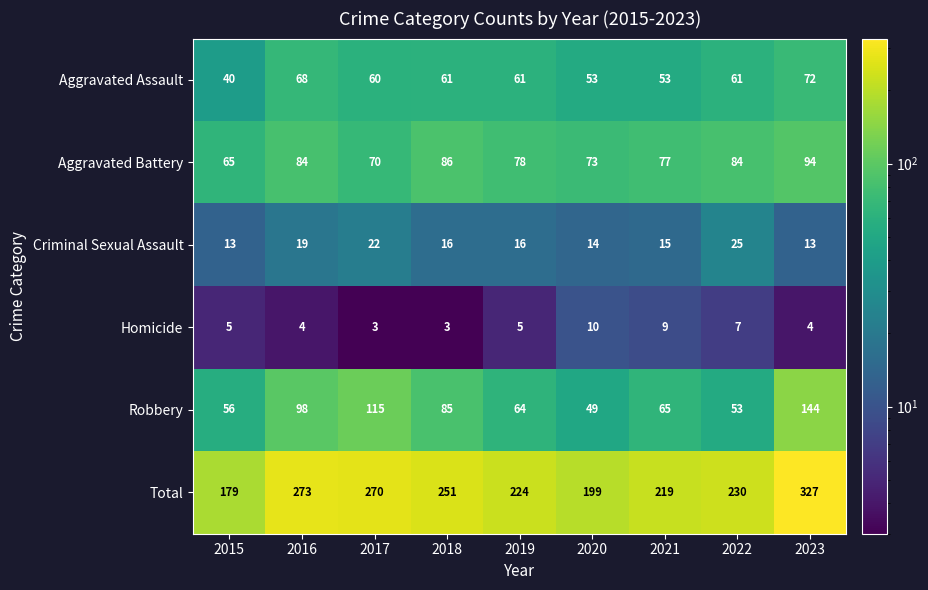

Is the value of Aggravated Assault at 2017 greater than the value of Total at 2019?

No